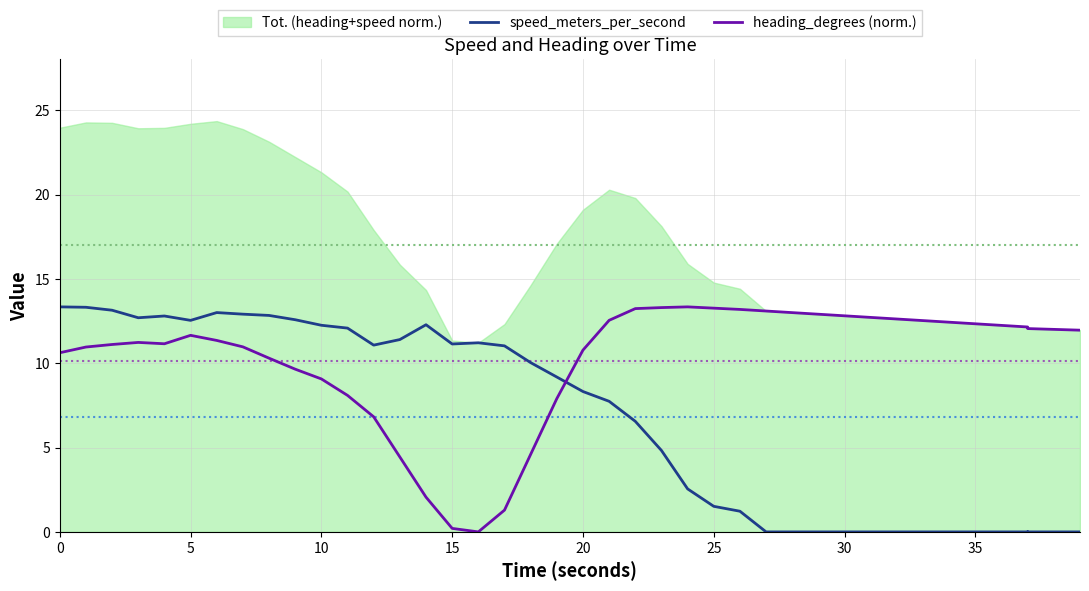

In heading_degrees (norm.), how many points are higher than both neighbors (excluding endpoints)?

3